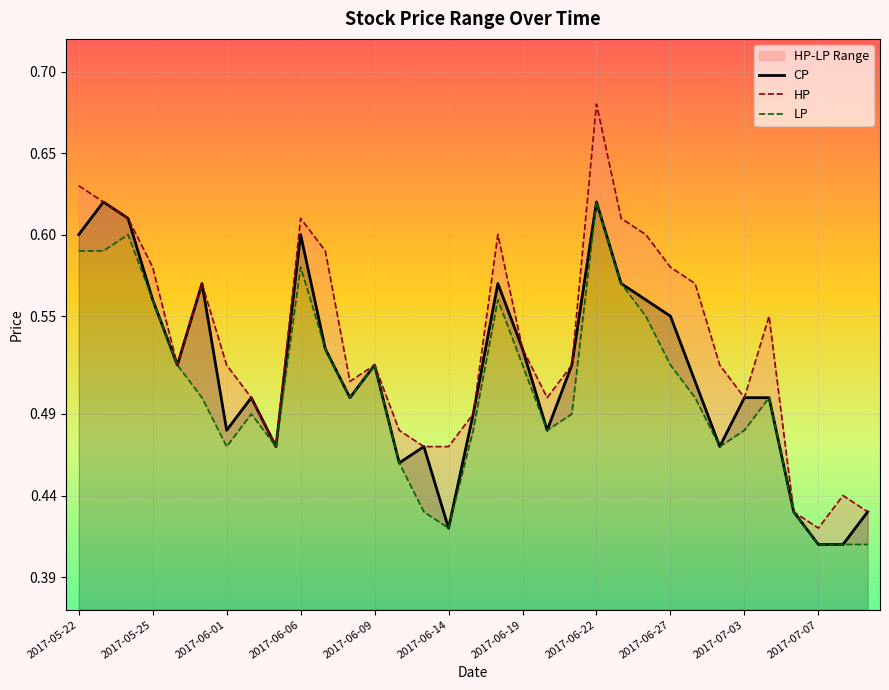

In CP, how many points are higher than both neighbors (excluding endpoints)?

8